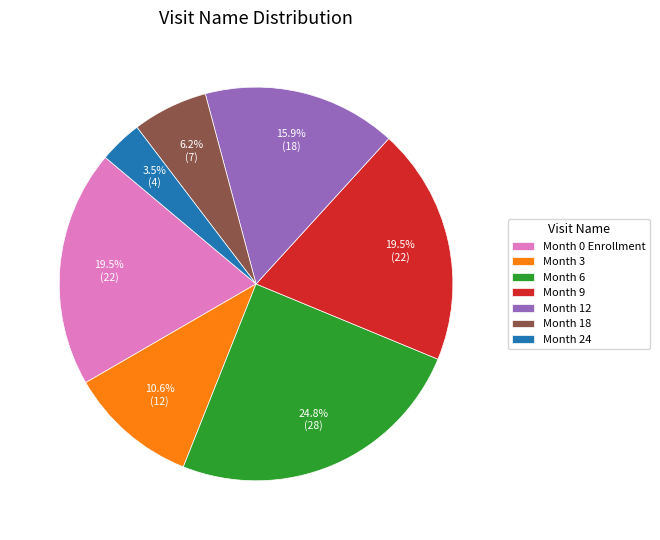

Do Month 3 and Month 12 together represent more than half of the pie?

No